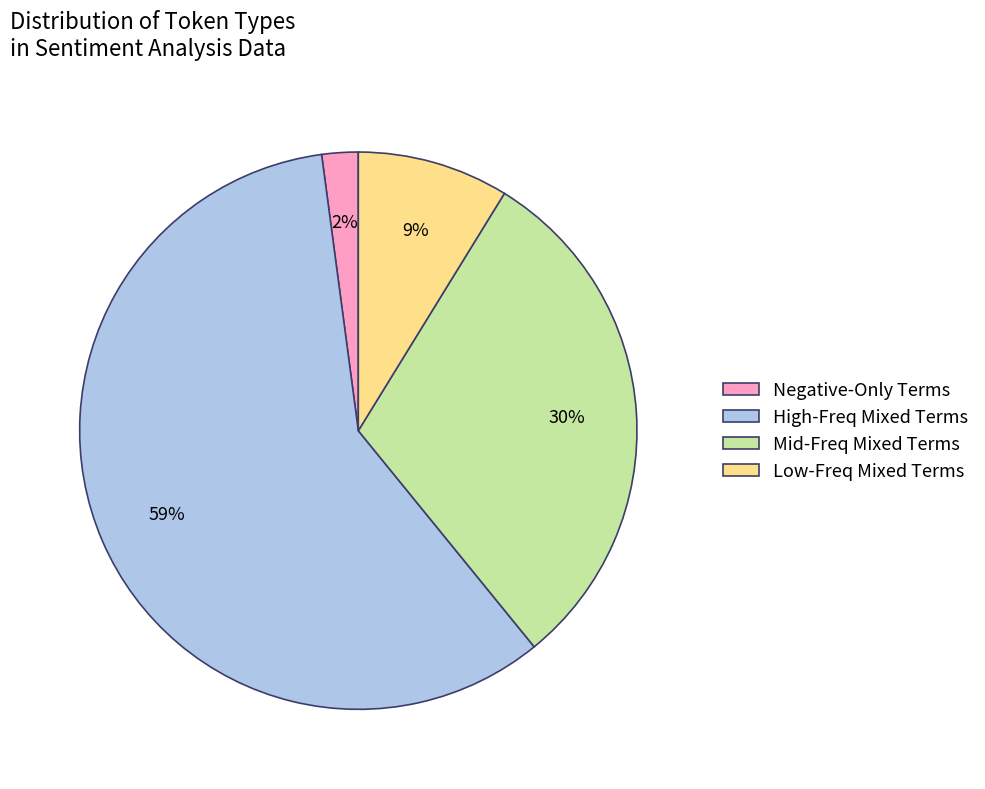

How many slices are in this pie chart?

4